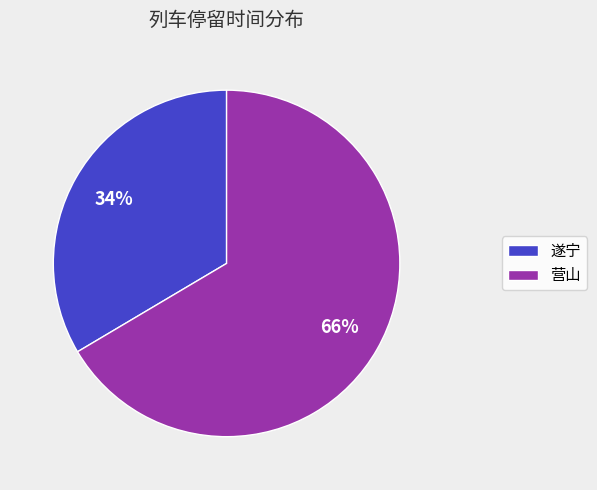

Does any single category account for the majority?

Yes